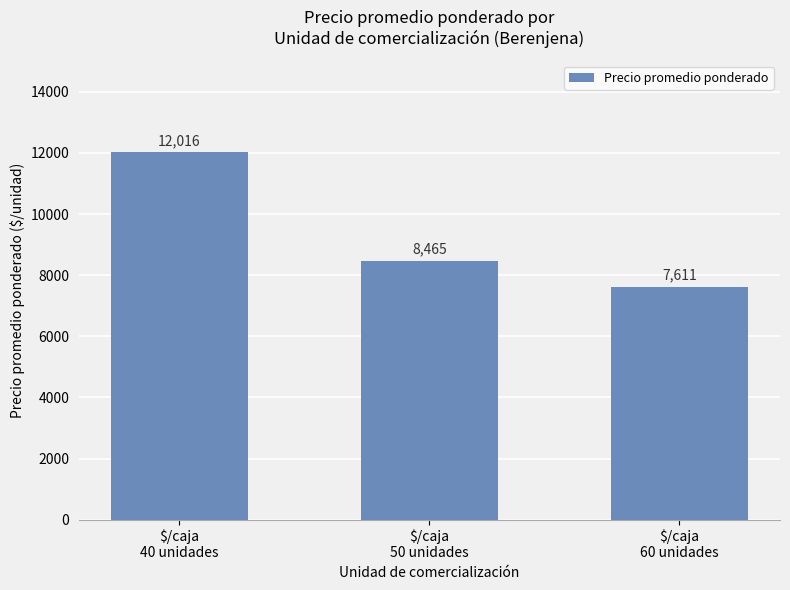

Reading right to left, extract all data points from this chart.

7611	8465	12016